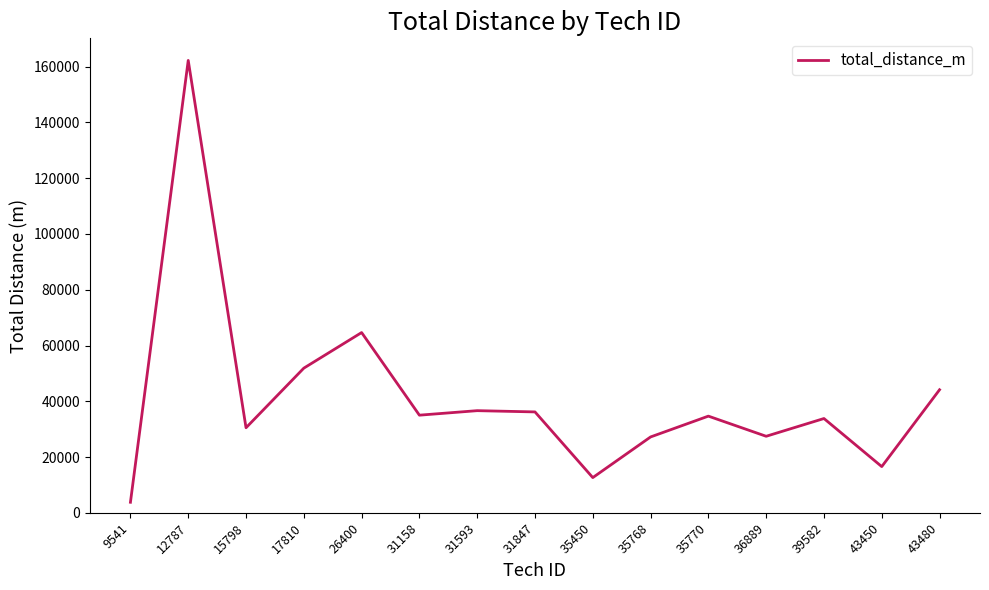

Is it true that the value at 43480 is 66908?

False